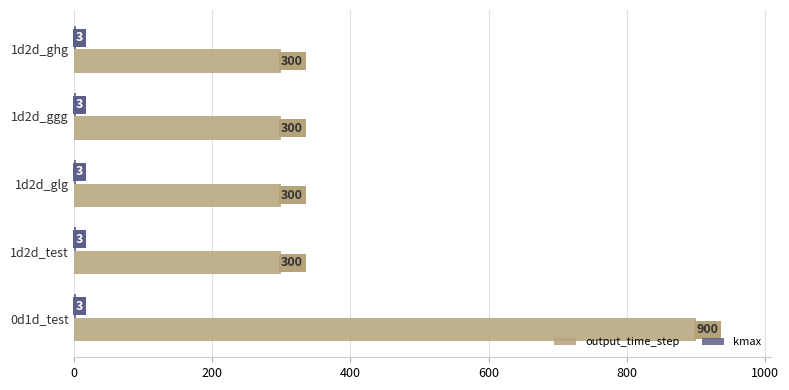

What is the total value across all series at 1d2d_test?

303